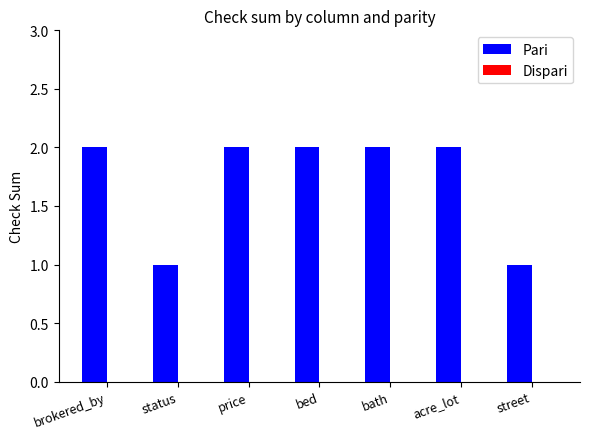

What position from the right is bath?

3